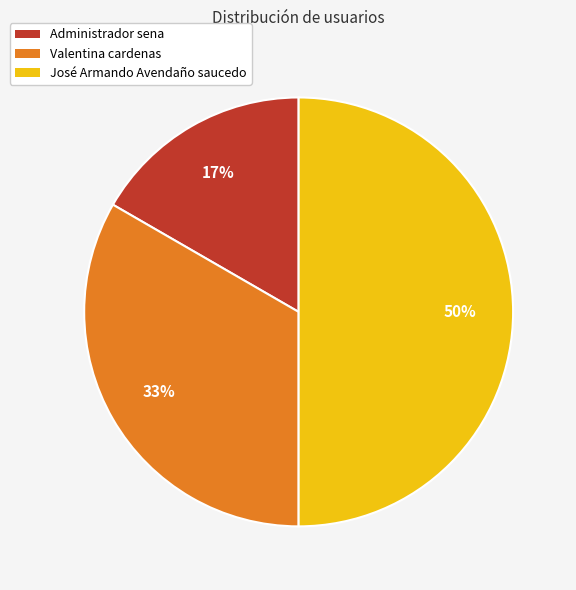

How many slices are in this pie chart?

3